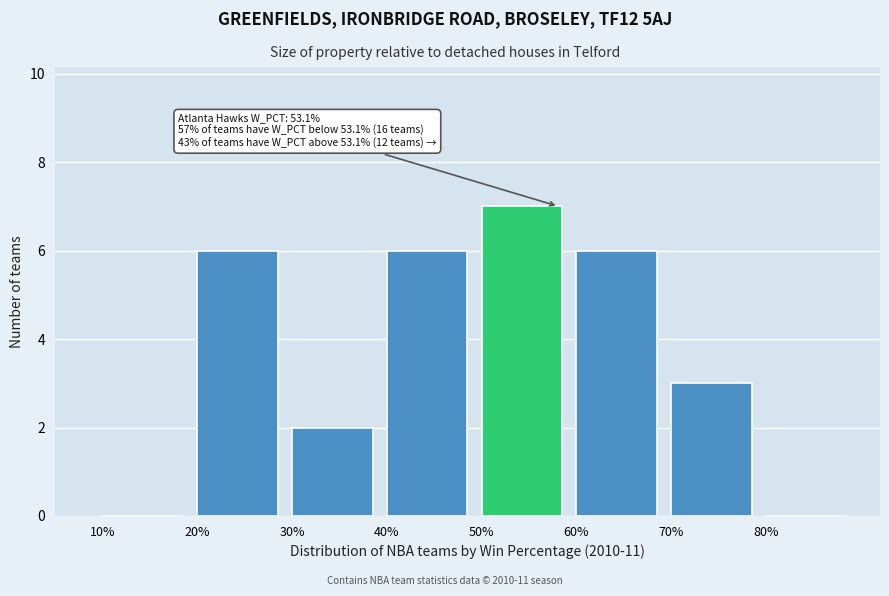

Reading left to right, list all the values displayed in this chart.

10%=0	20%=6	30%=2	40%=6	50%=7	60%=6	70%=3	80%=0